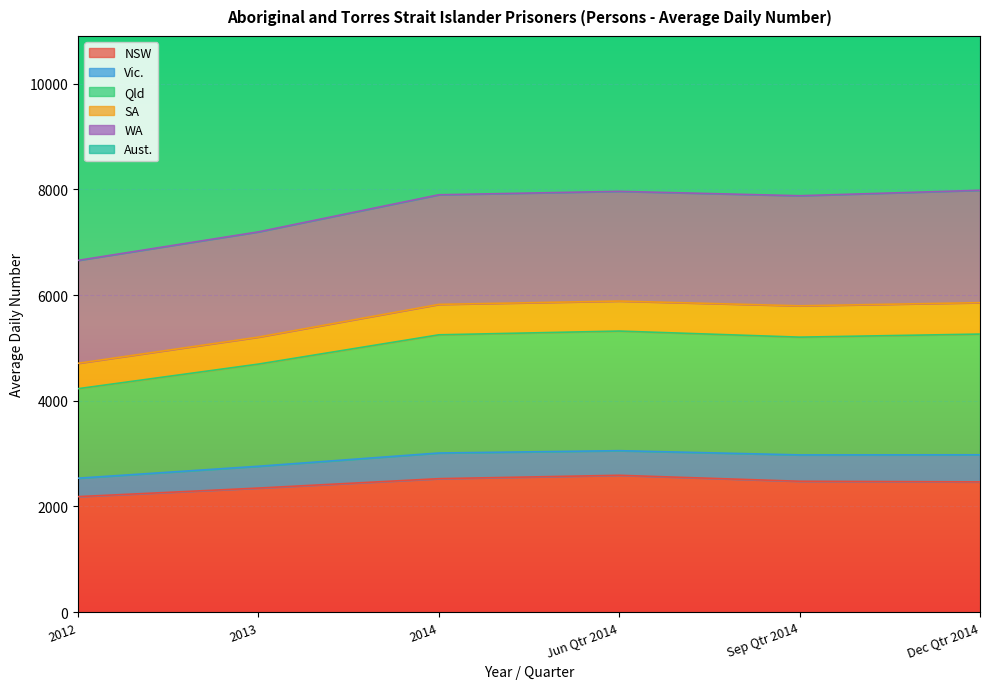

How many data points does each series have?

6